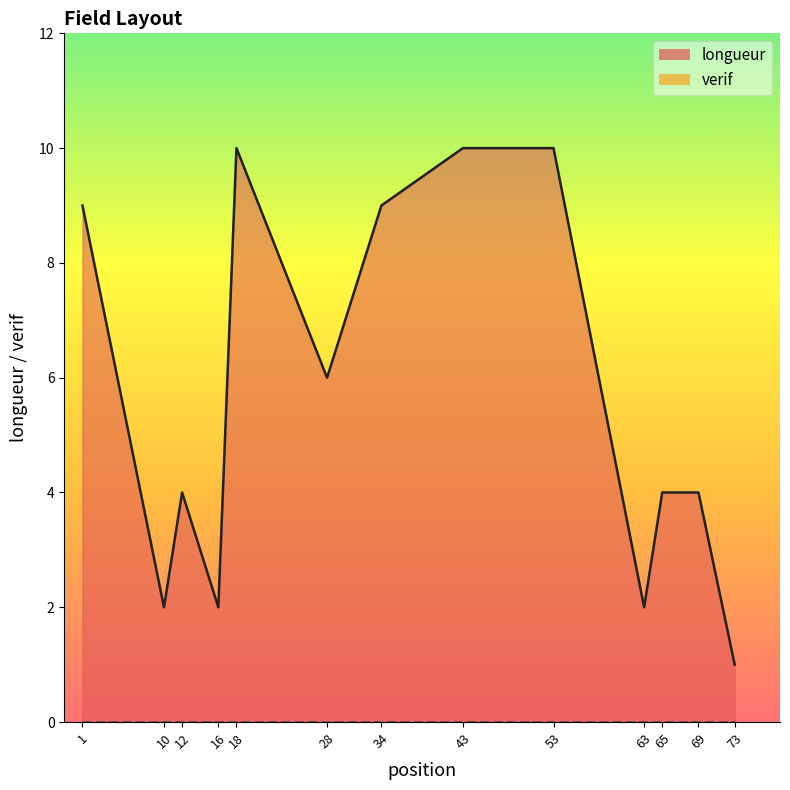

Between 43 and 10, which is larger?

43